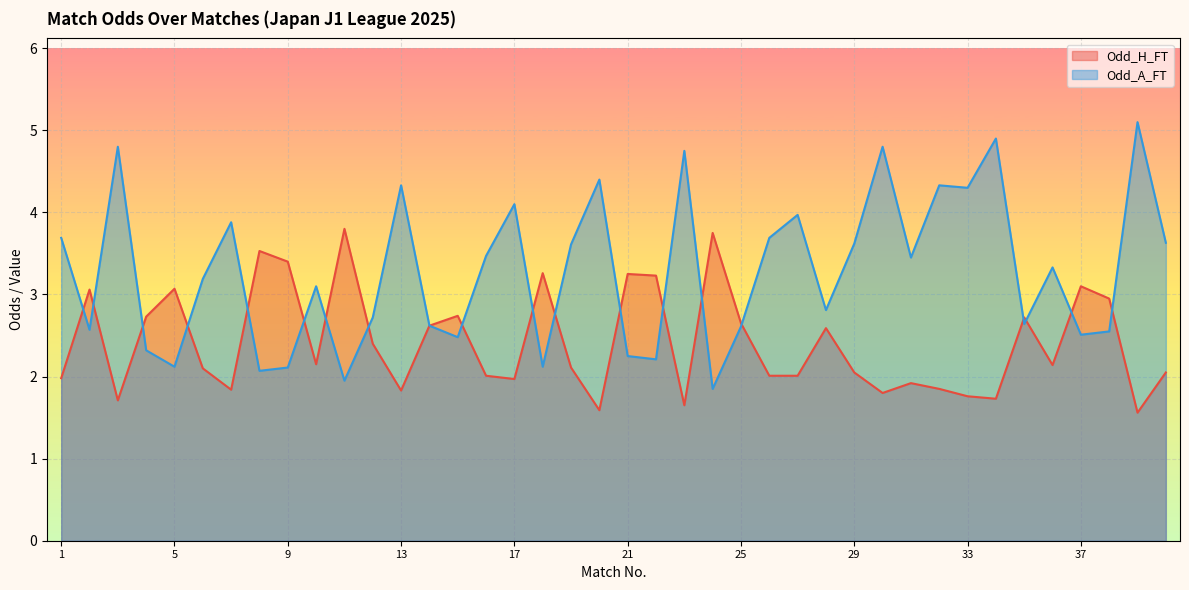

List the series in order of their overall mean, lowest first.

Odd_H_FT, Odd_A_FT